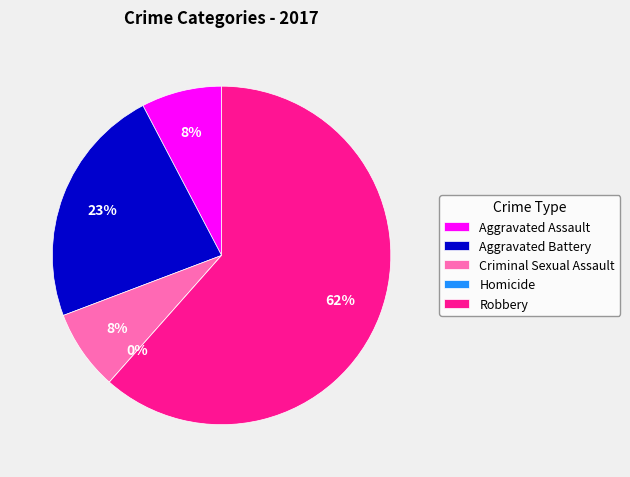

Does any single category account for the majority?

Yes